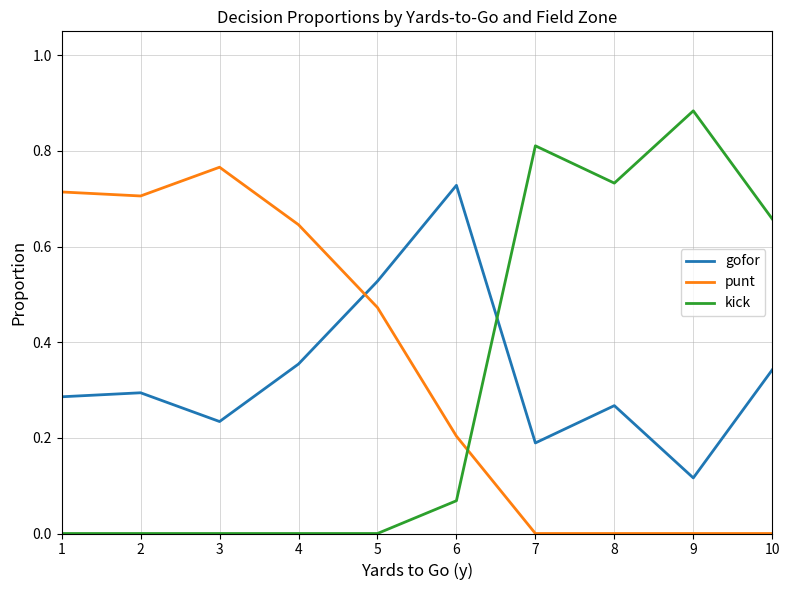

How many series are shown in this chart?

3